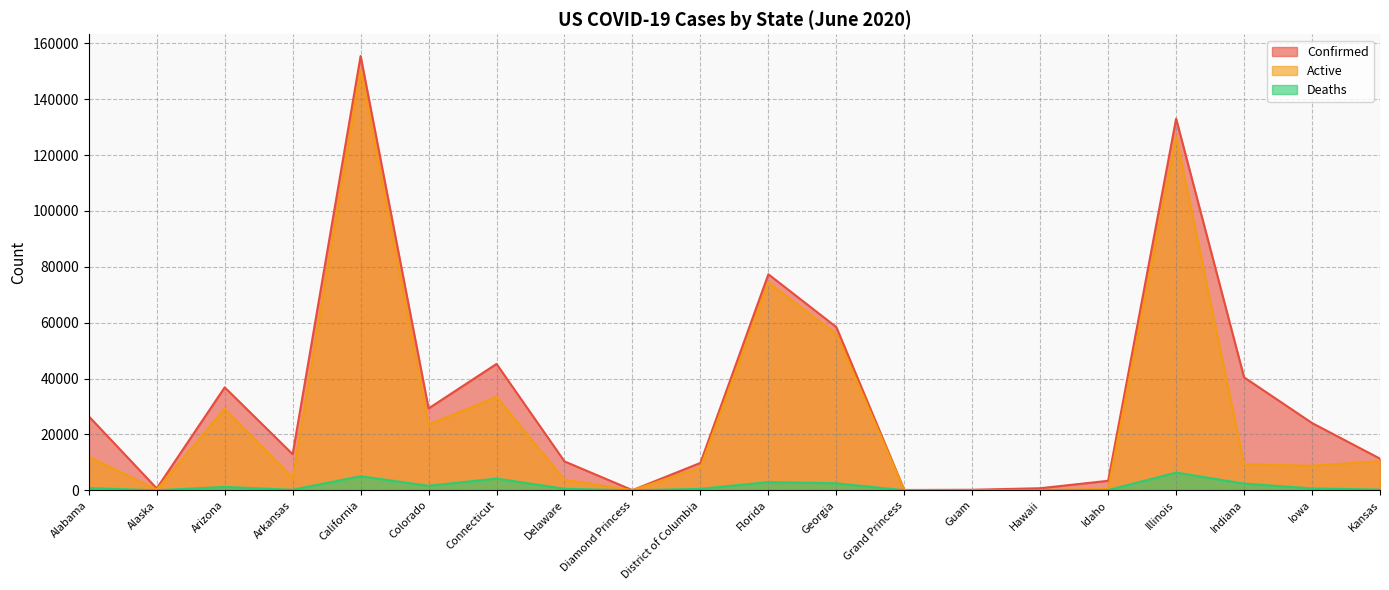

What is the difference between the maximum and minimum values in the Active series?

150601